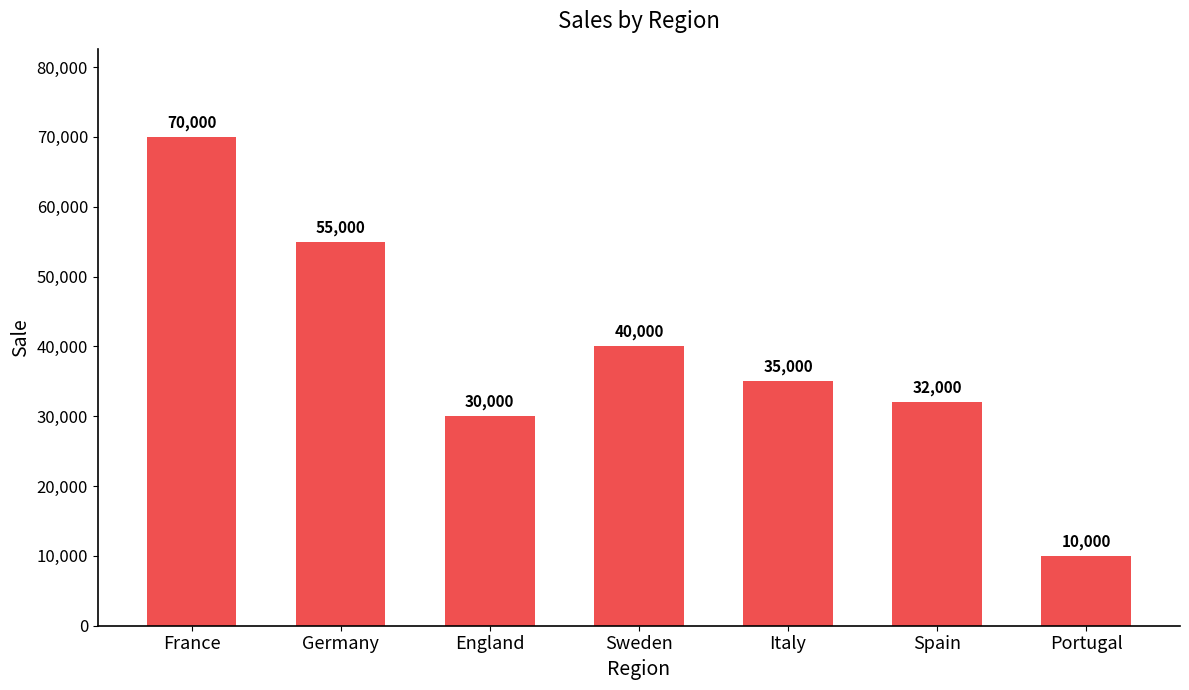

Does the chart contain stacked bars?

No